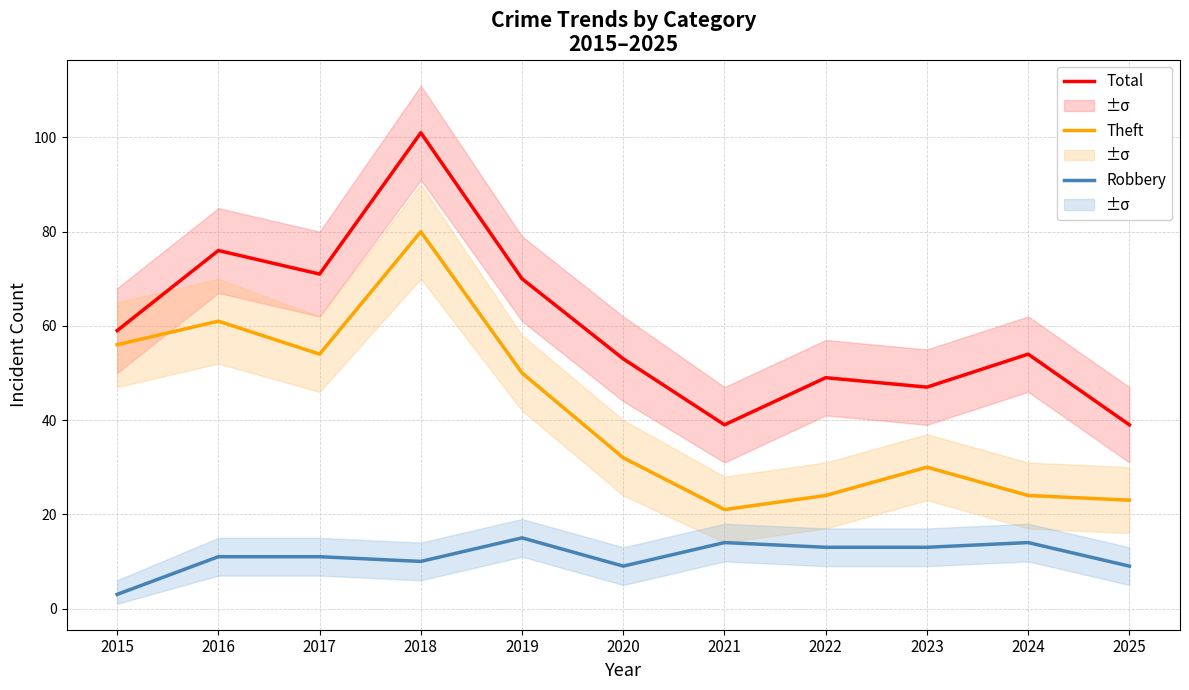

True or false: Theft and Total intersect in this chart.

False